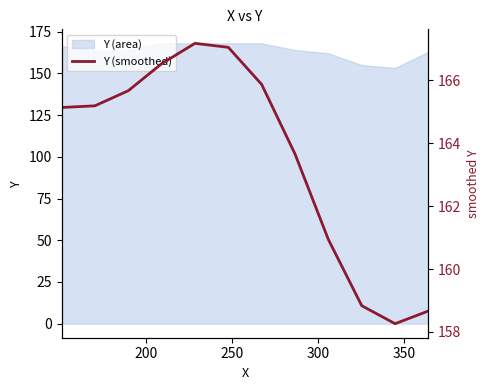

The chart shows a value of 283.9 at 150. True or false?

False